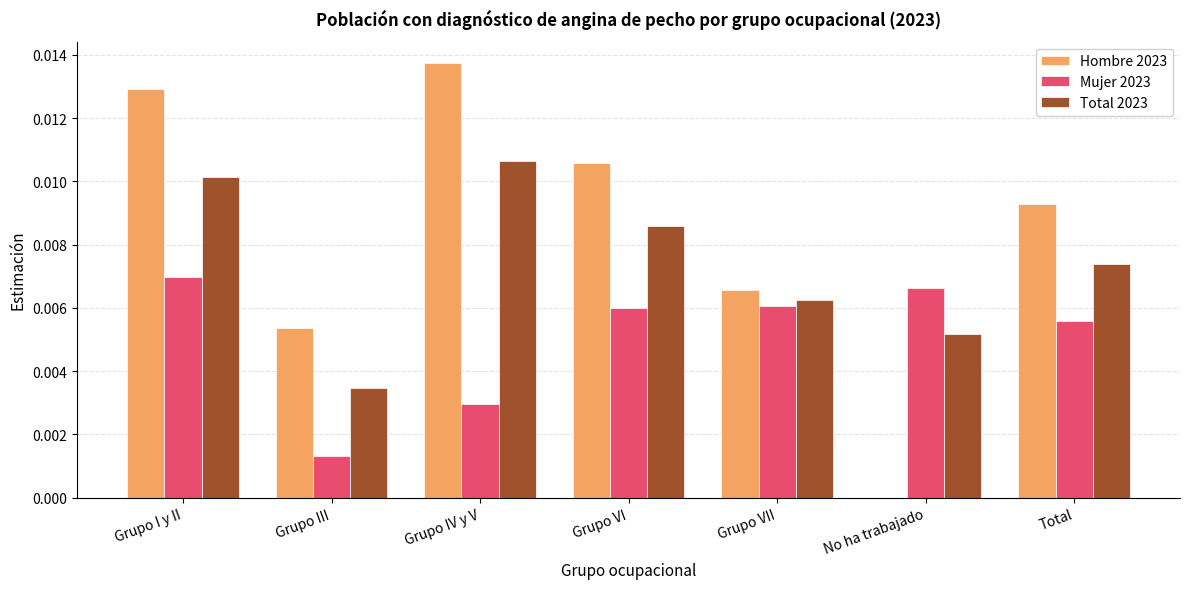

The value of Total 2023 at Grupo I y II is 0.0. True or false?

True